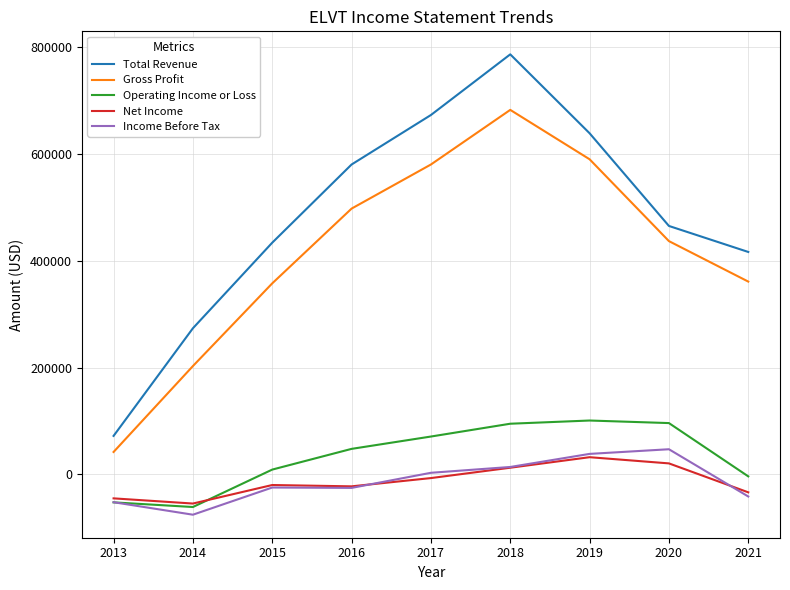

Is the value of Net Income at 2018 greater than the value of Gross Profit at 2018?

No